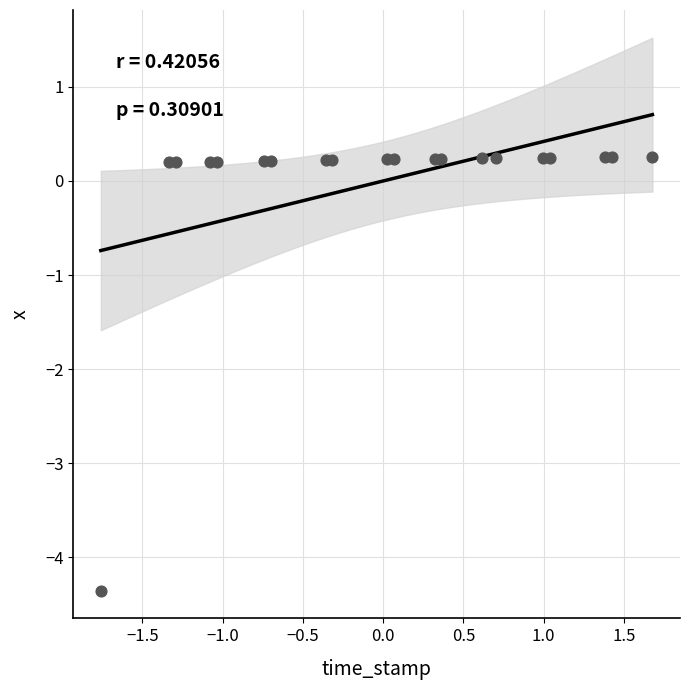

What is the range of Y values (max minus min)?

4.6